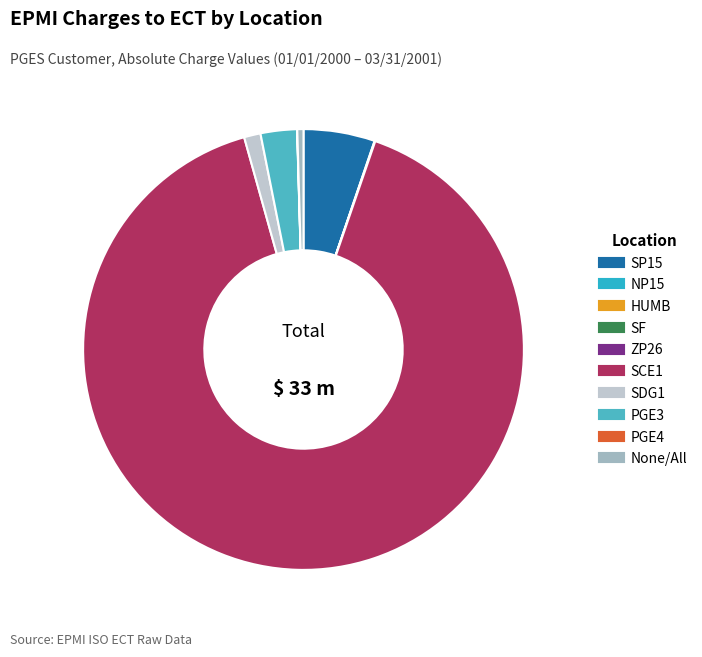

Is there a majority slice in this chart?

Yes